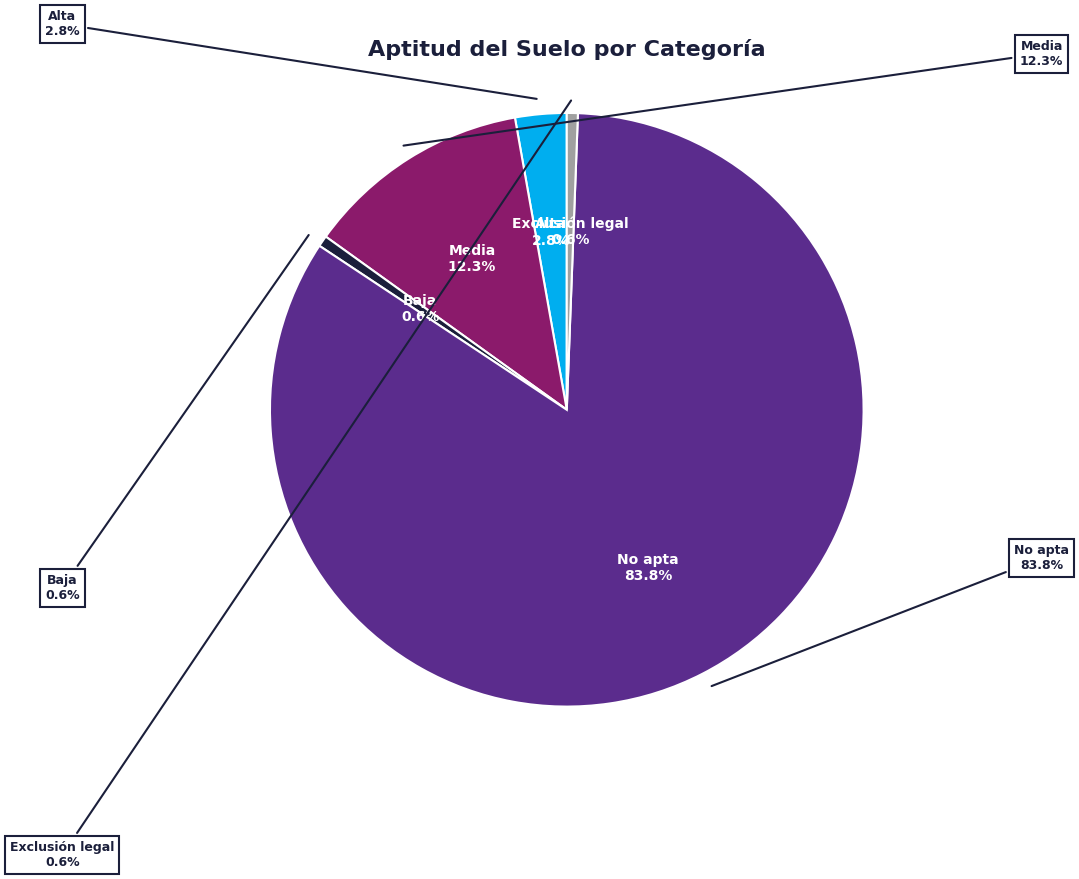

Is it true that Baja is 1% of the pie?

True